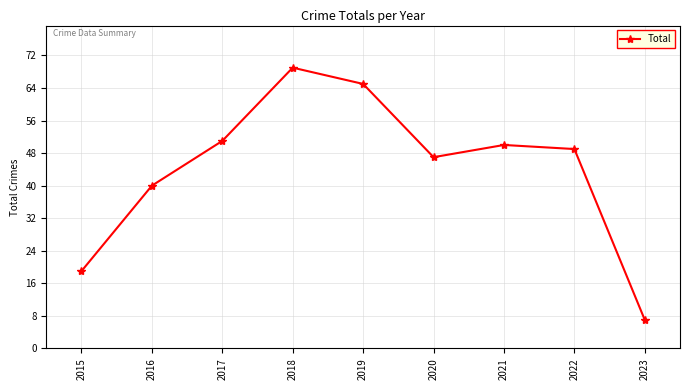

The chart shows a value of 44 at 2019. True or false?

False